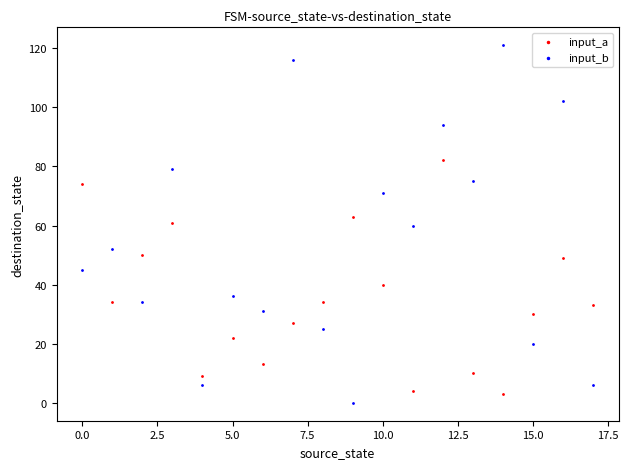

Which series contains the highest Y value?

input_b